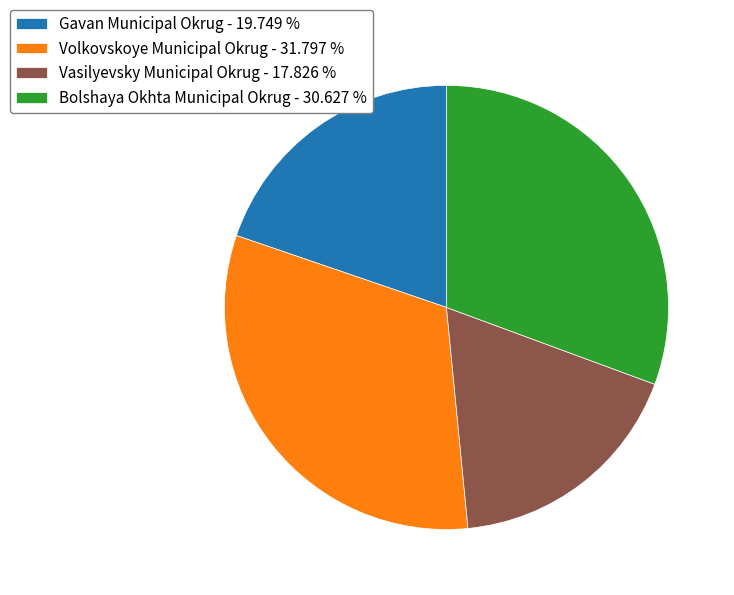

Count the number of slices in the pie.

4